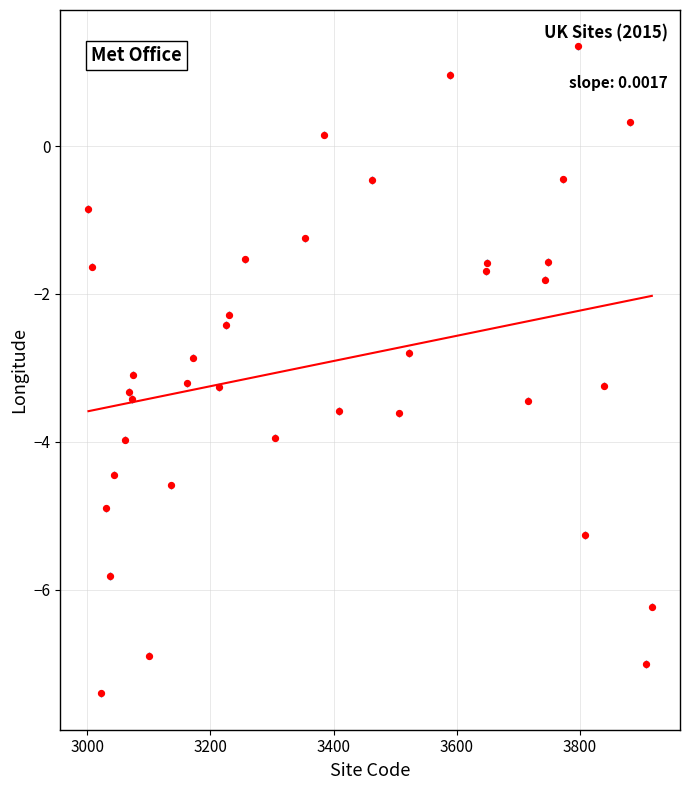

What is the range of Y values (max minus min)?

8.7